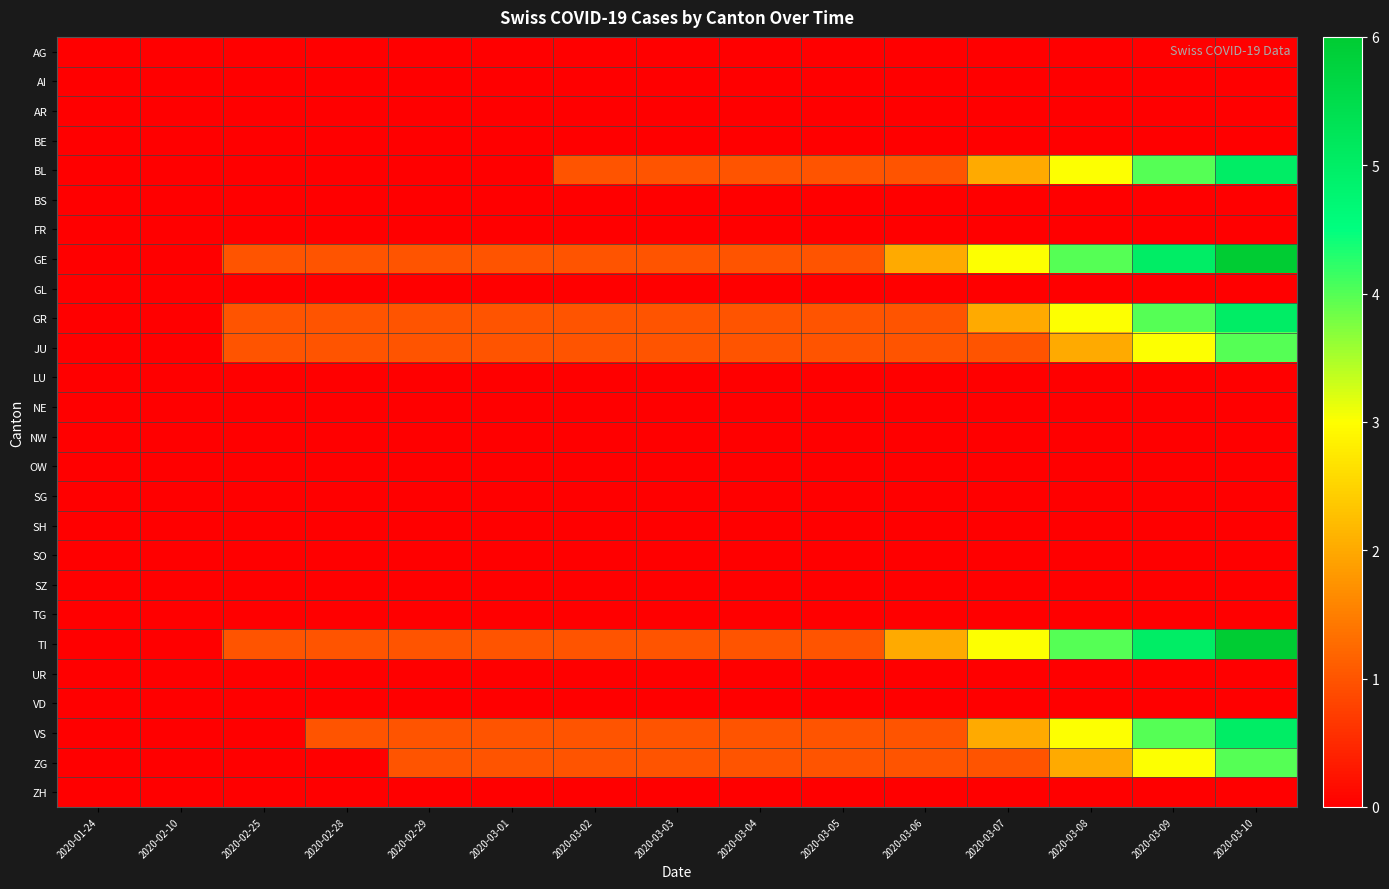

Reading right to left, what are all the values shown in this chart?

AG: 2020-03-10=0	2020-03-09=0	2020-03-08=0	2020-03-07=0	2020-03-06=0	2020-03-05=0	2020-03-04=0	2020-03-03=0	2020-03-02=0	2020-03-01=0	2020-02-29=0	2020-02-28=0	2020-02-25=0	2020-02-10=0	2020-01-24=0
AI: 2020-03-10=0	2020-03-09=0	2020-03-08=0	2020-03-07=0	2020-03-06=0	2020-03-05=0	2020-03-04=0	2020-03-03=0	2020-03-02=0	2020-03-01=0	2020-02-29=0	2020-02-28=0	2020-02-25=0	2020-02-10=0	2020-01-24=0
AR: 2020-03-10=0	2020-03-09=0	2020-03-08=0	2020-03-07=0	2020-03-06=0	2020-03-05=0	2020-03-04=0	2020-03-03=0	2020-03-02=0	2020-03-01=0	2020-02-29=0	2020-02-28=0	2020-02-25=0	2020-02-10=0	2020-01-24=0
BE: 2020-03-10=0	2020-03-09=0	2020-03-08=0	2020-03-07=0	2020-03-06=0	2020-03-05=0	2020-03-04=0	2020-03-03=0	2020-03-02=0	2020-03-01=0	2020-02-29=0	2020-02-28=0	2020-02-25=0	2020-02-10=0	2020-01-24=0
BL: 2020-03-10=5	2020-03-09=4	2020-03-08=3	2020-03-07=2	2020-03-06=1	2020-03-05=1	2020-03-04=1	2020-03-03=1	2020-03-02=1	2020-03-01=0	2020-02-29=0	2020-02-28=0	2020-02-25=0	2020-02-10=0	2020-01-24=0
BS: 2020-03-10=0	2020-03-09=0	2020-03-08=0	2020-03-07=0	2020-03-06=0	2020-03-05=0	2020-03-04=0	2020-03-03=0	2020-03-02=0	2020-03-01=0	2020-02-29=0	2020-02-28=0	2020-02-25=0	2020-02-10=0	2020-01-24=0
FR: 2020-03-10=0	2020-03-09=0	2020-03-08=0	2020-03-07=0	2020-03-06=0	2020-03-05=0	2020-03-04=0	2020-03-03=0	2020-03-02=0	2020-03-01=0	2020-02-29=0	2020-02-28=0	2020-02-25=0	2020-02-10=0	2020-01-24=0
GE: 2020-03-10=6	2020-03-09=5	2020-03-08=4	2020-03-07=3	2020-03-06=2	2020-03-05=1	2020-03-04=1	2020-03-03=1	2020-03-02=1	2020-03-01=1	2020-02-29=1	2020-02-28=1	2020-02-25=1	2020-02-10=0	2020-01-24=0
GL: 2020-03-10=0	2020-03-09=0	2020-03-08=0	2020-03-07=0	2020-03-06=0	2020-03-05=0	2020-03-04=0	2020-03-03=0	2020-03-02=0	2020-03-01=0	2020-02-29=0	2020-02-28=0	2020-02-25=0	2020-02-10=0	2020-01-24=0
GR: 2020-03-10=5	2020-03-09=4	2020-03-08=3	2020-03-07=2	2020-03-06=1	2020-03-05=1	2020-03-04=1	2020-03-03=1	2020-03-02=1	2020-03-01=1	2020-02-29=1	2020-02-28=1	2020-02-25=1	2020-02-10=0	2020-01-24=0
JU: 2020-03-10=4	2020-03-09=3	2020-03-08=2	2020-03-07=1	2020-03-06=1	2020-03-05=1	2020-03-04=1	2020-03-03=1	2020-03-02=1	2020-03-01=1	2020-02-29=1	2020-02-28=1	2020-02-25=1	2020-02-10=0	2020-01-24=0
LU: 2020-03-10=0	2020-03-09=0	2020-03-08=0	2020-03-07=0	2020-03-06=0	2020-03-05=0	2020-03-04=0	2020-03-03=0	2020-03-02=0	2020-03-01=0	2020-02-29=0	2020-02-28=0	2020-02-25=0	2020-02-10=0	2020-01-24=0
NE: 2020-03-10=0	2020-03-09=0	2020-03-08=0	2020-03-07=0	2020-03-06=0	2020-03-05=0	2020-03-04=0	2020-03-03=0	2020-03-02=0	2020-03-01=0	2020-02-29=0	2020-02-28=0	2020-02-25=0	2020-02-10=0	2020-01-24=0
NW: 2020-03-10=0	2020-03-09=0	2020-03-08=0	2020-03-07=0	2020-03-06=0	2020-03-05=0	2020-03-04=0	2020-03-03=0	2020-03-02=0	2020-03-01=0	2020-02-29=0	2020-02-28=0	2020-02-25=0	2020-02-10=0	2020-01-24=0
OW: 2020-03-10=0	2020-03-09=0	2020-03-08=0	2020-03-07=0	2020-03-06=0	2020-03-05=0	2020-03-04=0	2020-03-03=0	2020-03-02=0	2020-03-01=0	2020-02-29=0	2020-02-28=0	2020-02-25=0	2020-02-10=0	2020-01-24=0
SG: 2020-03-10=0	2020-03-09=0	2020-03-08=0	2020-03-07=0	2020-03-06=0	2020-03-05=0	2020-03-04=0	2020-03-03=0	2020-03-02=0	2020-03-01=0	2020-02-29=0	2020-02-28=0	2020-02-25=0	2020-02-10=0	2020-01-24=0
SH: 2020-03-10=0	2020-03-09=0	2020-03-08=0	2020-03-07=0	2020-03-06=0	2020-03-05=0	2020-03-04=0	2020-03-03=0	2020-03-02=0	2020-03-01=0	2020-02-29=0	2020-02-28=0	2020-02-25=0	2020-02-10=0	2020-01-24=0
SO: 2020-03-10=0	2020-03-09=0	2020-03-08=0	2020-03-07=0	2020-03-06=0	2020-03-05=0	2020-03-04=0	2020-03-03=0	2020-03-02=0	2020-03-01=0	2020-02-29=0	2020-02-28=0	2020-02-25=0	2020-02-10=0	2020-01-24=0
SZ: 2020-03-10=0	2020-03-09=0	2020-03-08=0	2020-03-07=0	2020-03-06=0	2020-03-05=0	2020-03-04=0	2020-03-03=0	2020-03-02=0	2020-03-01=0	2020-02-29=0	2020-02-28=0	2020-02-25=0	2020-02-10=0	2020-01-24=0
TG: 2020-03-10=0	2020-03-09=0	2020-03-08=0	2020-03-07=0	2020-03-06=0	2020-03-05=0	2020-03-04=0	2020-03-03=0	2020-03-02=0	2020-03-01=0	2020-02-29=0	2020-02-28=0	2020-02-25=0	2020-02-10=0	2020-01-24=0
TI: 2020-03-10=6	2020-03-09=5	2020-03-08=4	2020-03-07=3	2020-03-06=2	2020-03-05=1	2020-03-04=1	2020-03-03=1	2020-03-02=1	2020-03-01=1	2020-02-29=1	2020-02-28=1	2020-02-25=1	2020-02-10=0	2020-01-24=0
UR: 2020-03-10=0	2020-03-09=0	2020-03-08=0	2020-03-07=0	2020-03-06=0	2020-03-05=0	2020-03-04=0	2020-03-03=0	2020-03-02=0	2020-03-01=0	2020-02-29=0	2020-02-28=0	2020-02-25=0	2020-02-10=0	2020-01-24=0
VD: 2020-03-10=0	2020-03-09=0	2020-03-08=0	2020-03-07=0	2020-03-06=0	2020-03-05=0	2020-03-04=0	2020-03-03=0	2020-03-02=0	2020-03-01=0	2020-02-29=0	2020-02-28=0	2020-02-25=0	2020-02-10=0	2020-01-24=0
VS: 2020-03-10=5	2020-03-09=4	2020-03-08=3	2020-03-07=2	2020-03-06=1	2020-03-05=1	2020-03-04=1	2020-03-03=1	2020-03-02=1	2020-03-01=1	2020-02-29=1	2020-02-28=1	2020-02-25=0	2020-02-10=0	2020-01-24=0
ZG: 2020-03-10=4	2020-03-09=3	2020-03-08=2	2020-03-07=1	2020-03-06=1	2020-03-05=1	2020-03-04=1	2020-03-03=1	2020-03-02=1	2020-03-01=1	2020-02-29=1	2020-02-28=0	2020-02-25=0	2020-02-10=0	2020-01-24=0
ZH: 2020-03-10=0	2020-03-09=0	2020-03-08=0	2020-03-07=0	2020-03-06=0	2020-03-05=0	2020-03-04=0	2020-03-03=0	2020-03-02=0	2020-03-01=0	2020-02-29=0	2020-02-28=0	2020-02-25=0	2020-02-10=0	2020-01-24=0